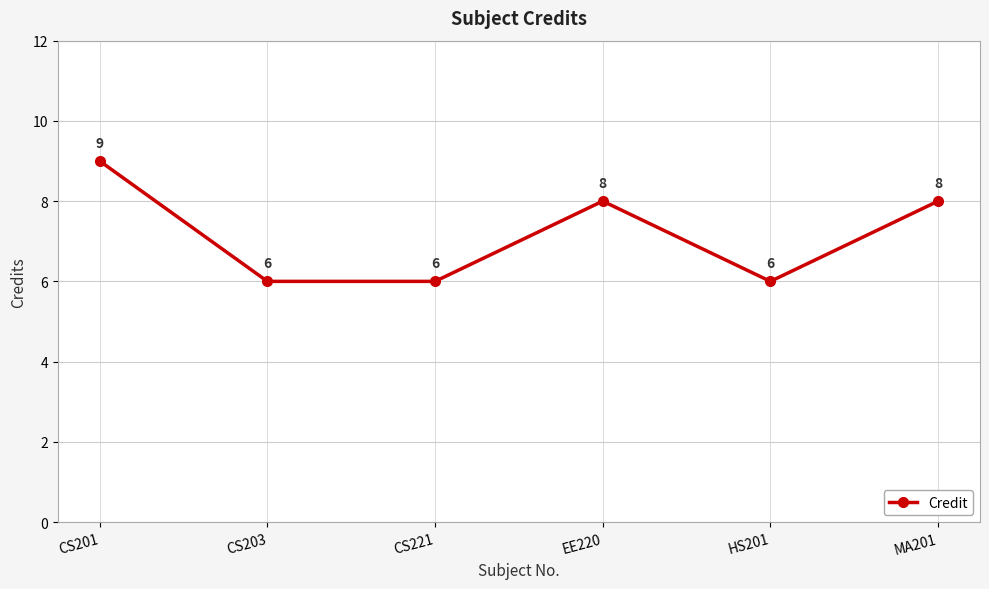

How many categories are shown in the chart?

6